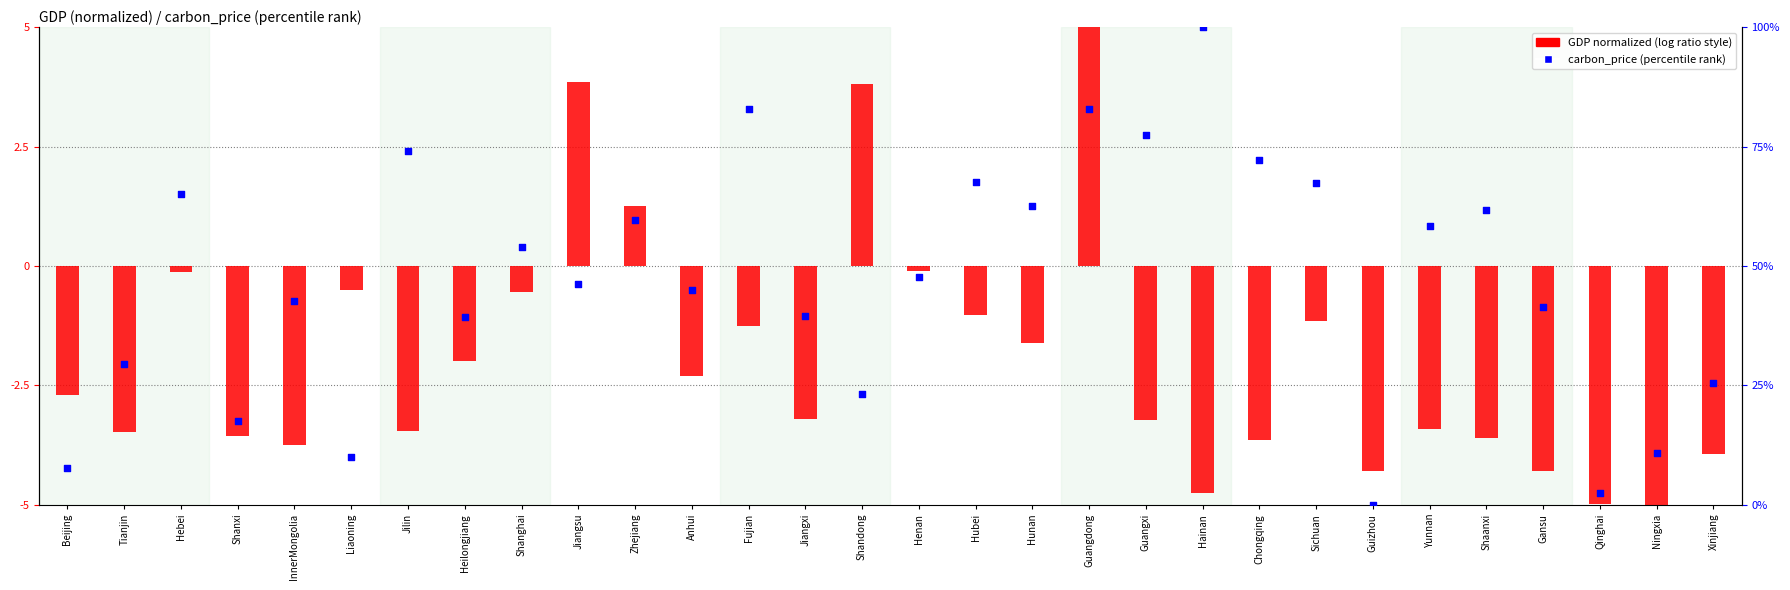

Which series has the largest Y range (max minus min)?

carbon_price (percentile)